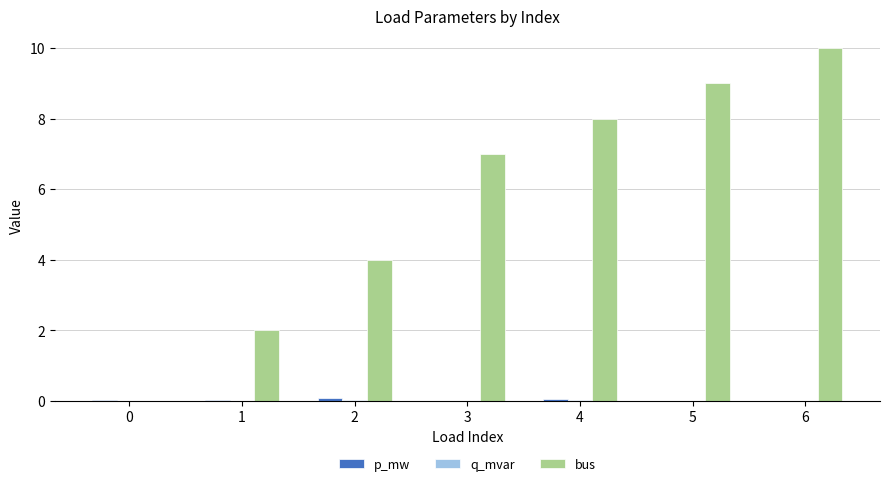

What is the approximate value of bus at 4?

8.0